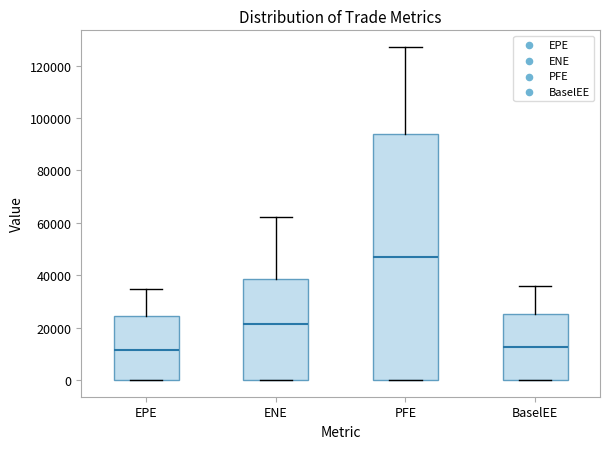

Where is the lower edge of the box for ENE on the y-axis? The values are not printed on the chart, so give them approximately, as read against the axis.

0